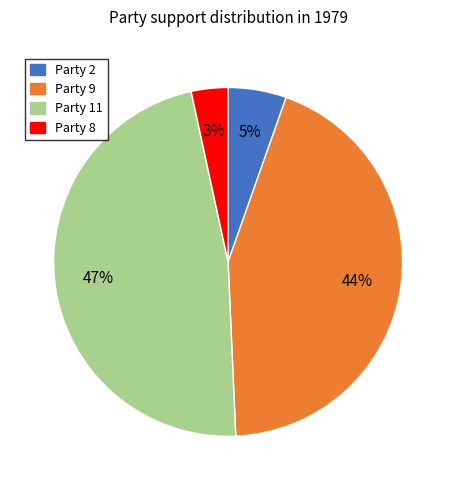

The Party 2 slice represents 1% of the pie. True or false?

False